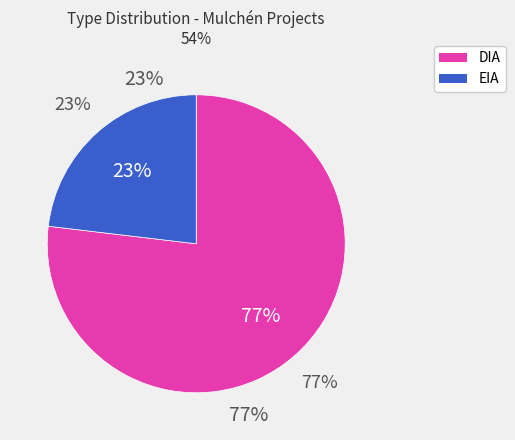

Is it true that EIA is 23% of the pie?

True